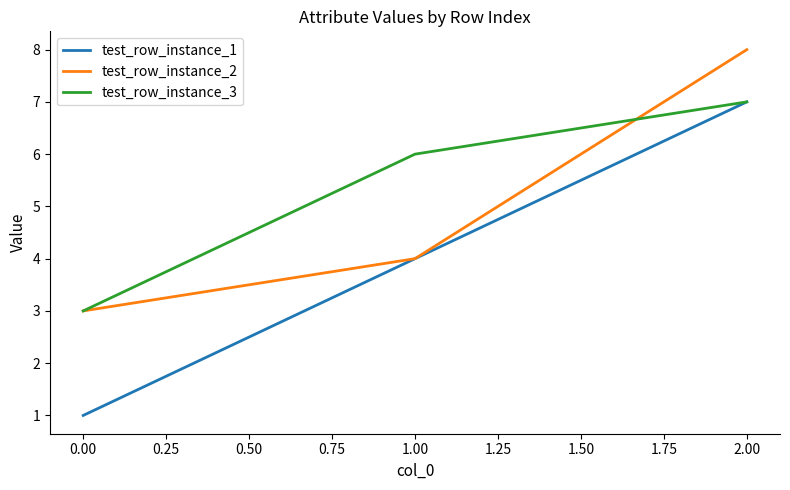

Reading right to left, list all the values displayed in this chart.

test_row_instance_1: 7	4	1
test_row_instance_2: 8	4	3
test_row_instance_3: 7	6	3